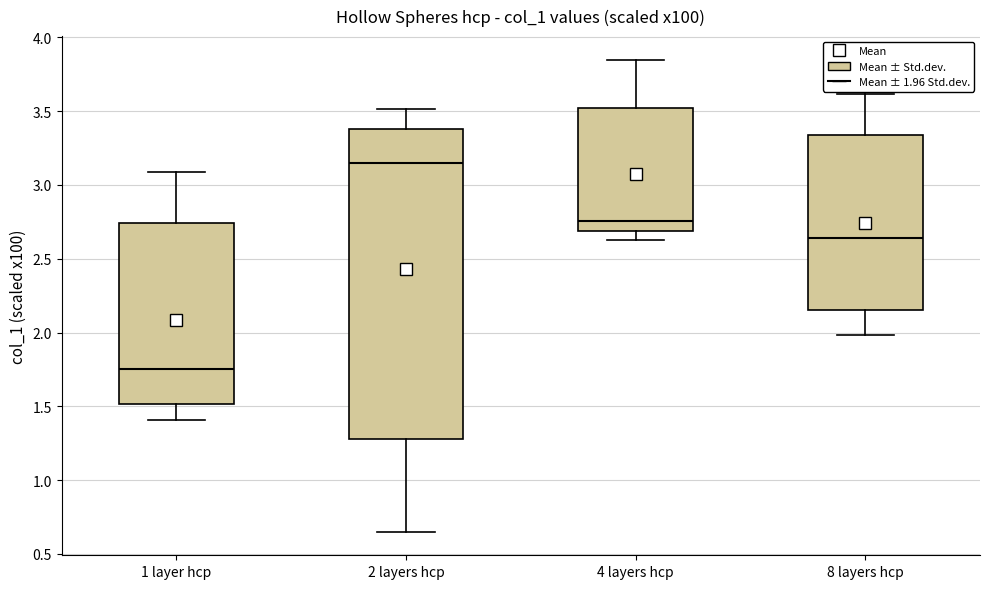

Reading left to right, read every box against the y-axis: the position of its median line, the range the box covers, and the ends of its whiskers. The values are not printed on the chart, so give them approximately, as read against the axis.

1 layer hcp: median 1.75, box 1.50 to 2.75, whiskers 1.40 to 3.10
2 layers hcp: median 3.15, box 1.30 to 3.40, whiskers 0.65 to 3.50
4 layers hcp: median 2.75, box 2.70 to 3.50, whiskers 2.60 to 3.85
8 layers hcp: median 2.65, box 2.15 to 3.35, whiskers 2.00 to 3.60